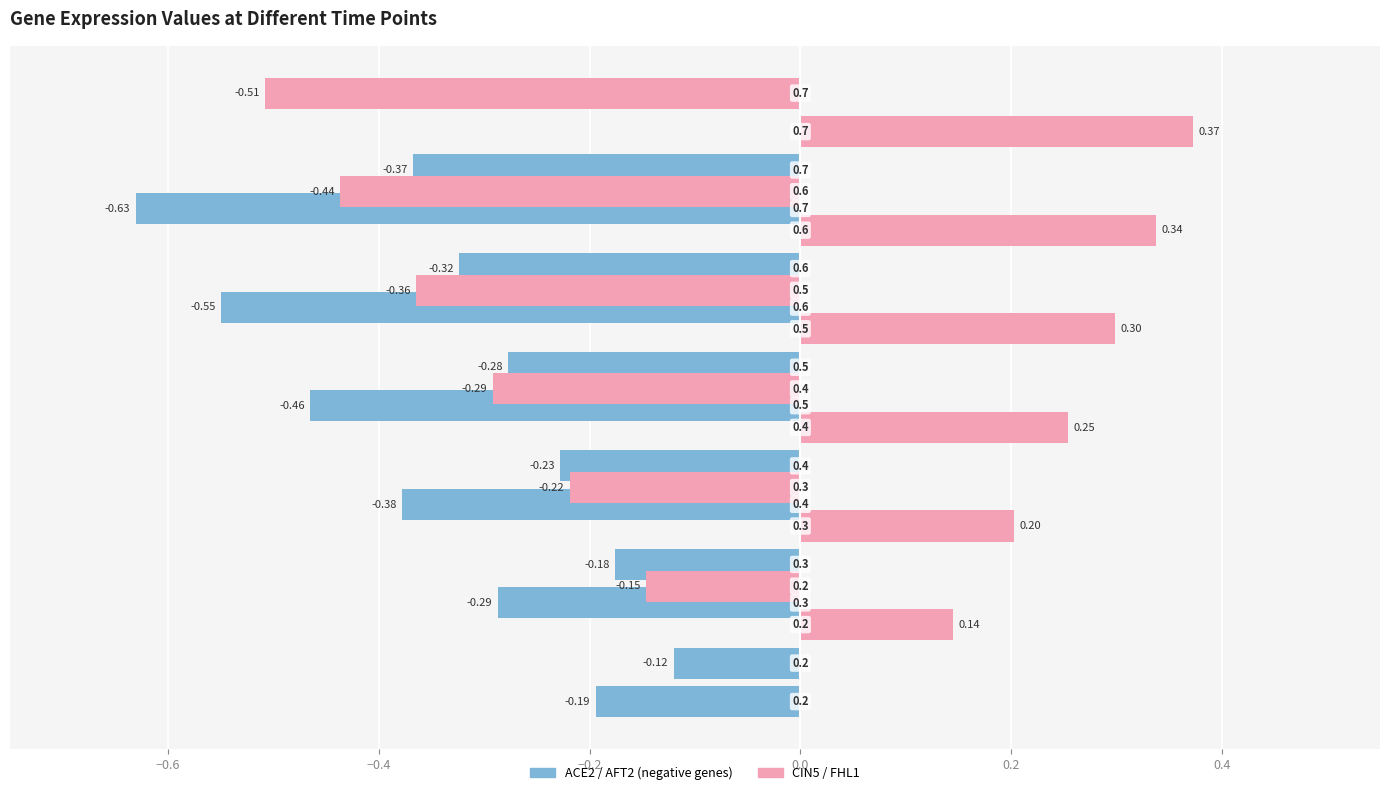

What is the smallest value displayed?

-0.6